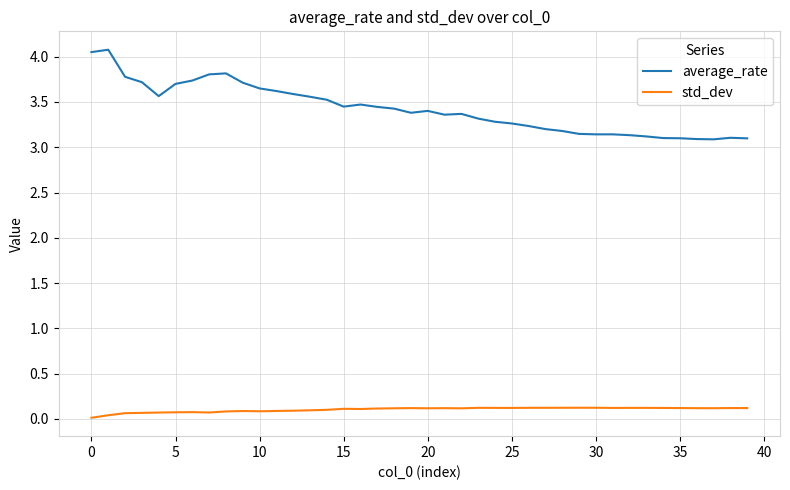

True or false: average_rate and std_dev cross at least once.

False